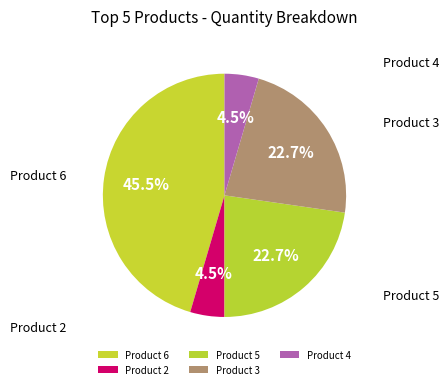

Does any single category account for the majority?

No